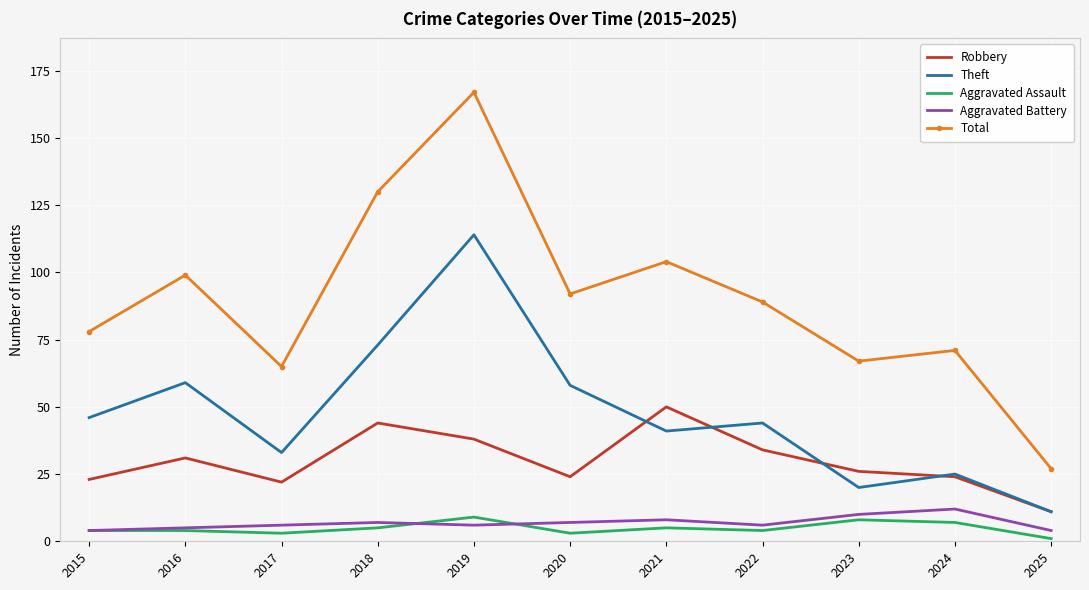

True or false: Theft has a value of 55 at 2019.

False